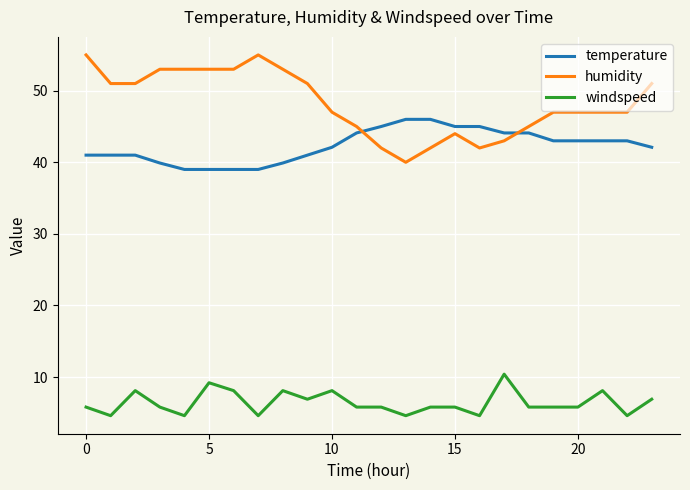

True or false: windspeed and temperature intersect in this chart.

False